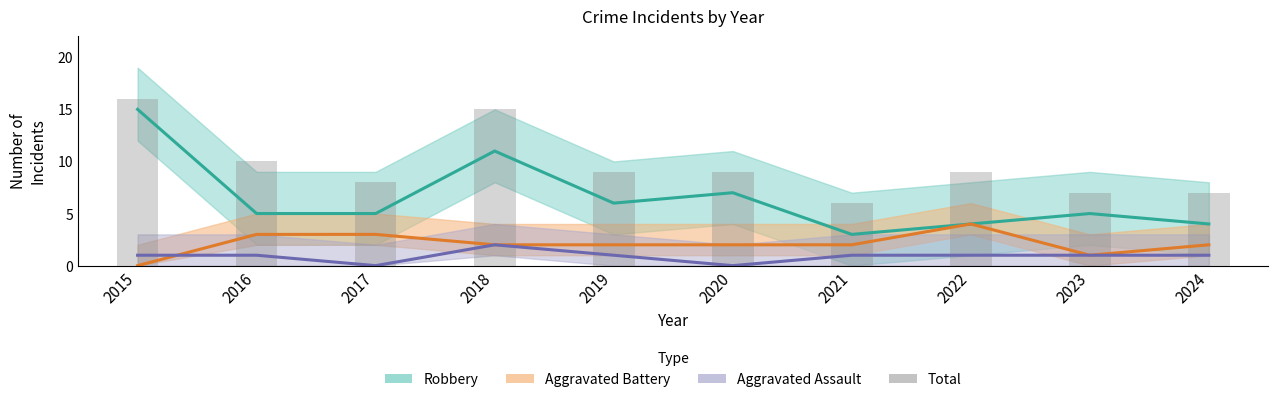

What is the sum of the values at 2024 and 2021?

13